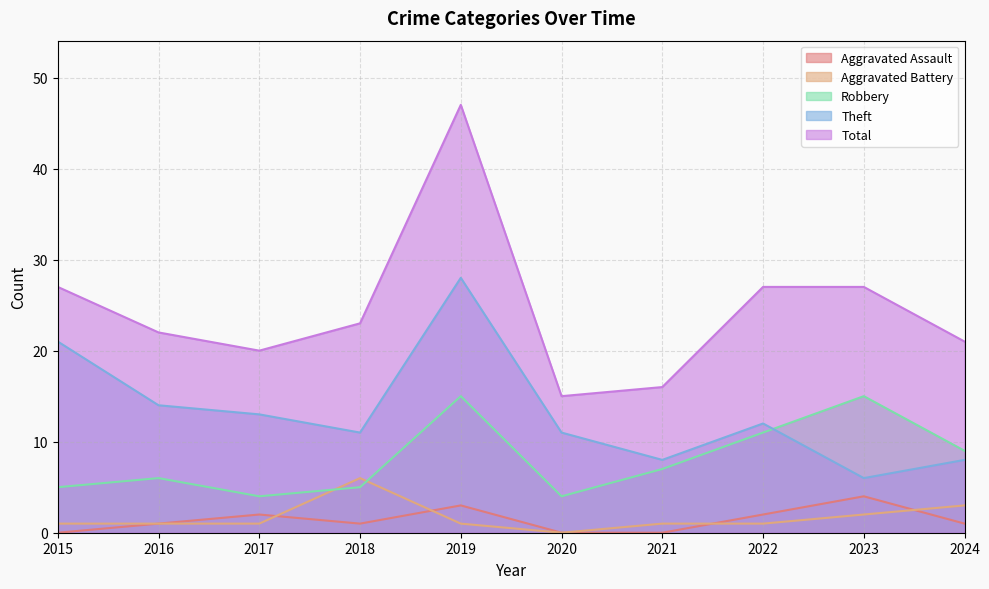

At which category does the chart reach its peak across all series?

2019